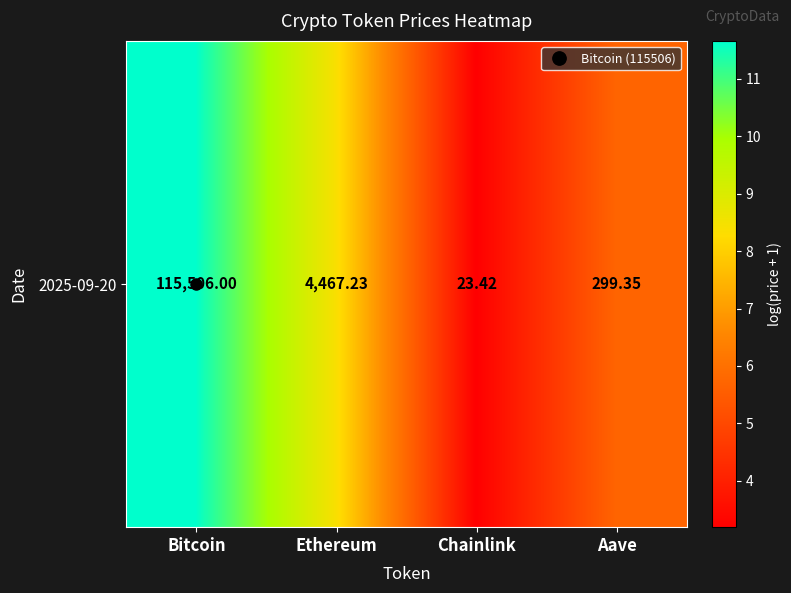

At which label does the data first exceed 8?

Bitcoin